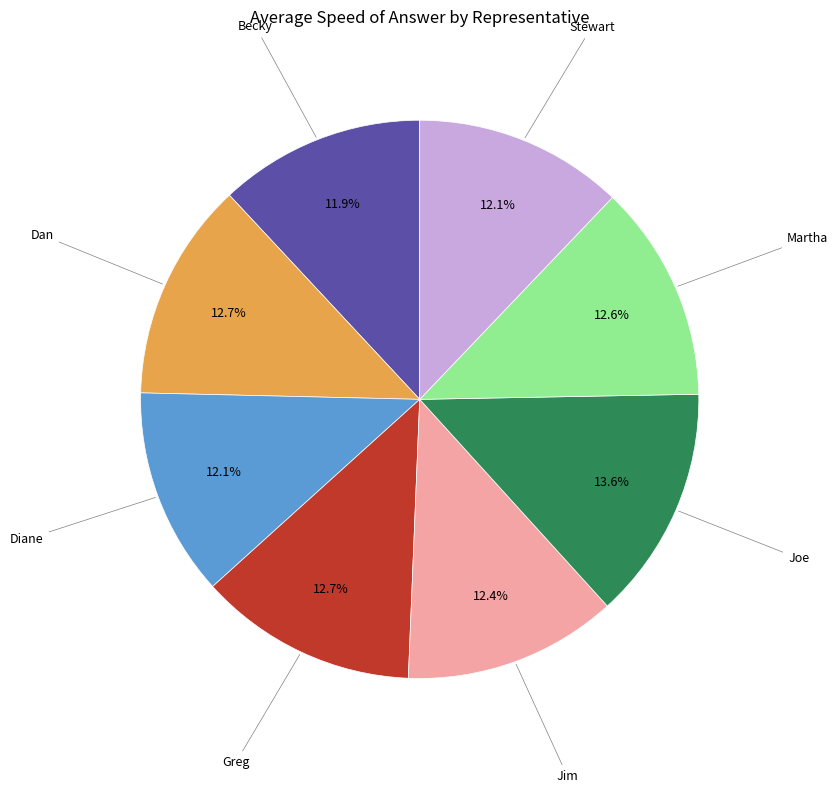

Is there any slice that represents more than half of the pie?

No